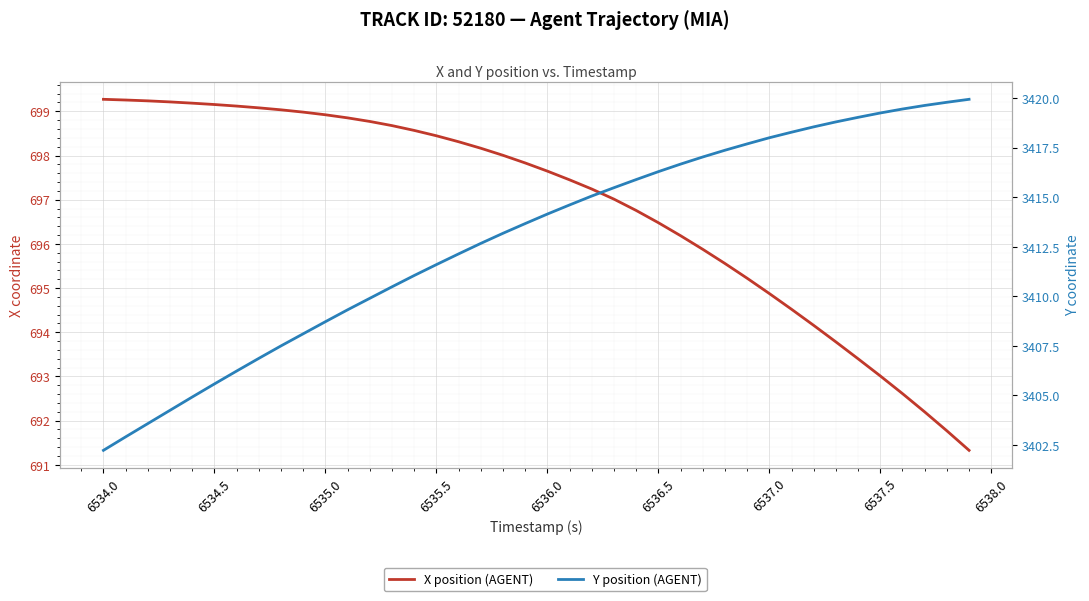

Rank the series at 6535.0 from highest to lowest value.

Y position (AGENT), X position (AGENT)